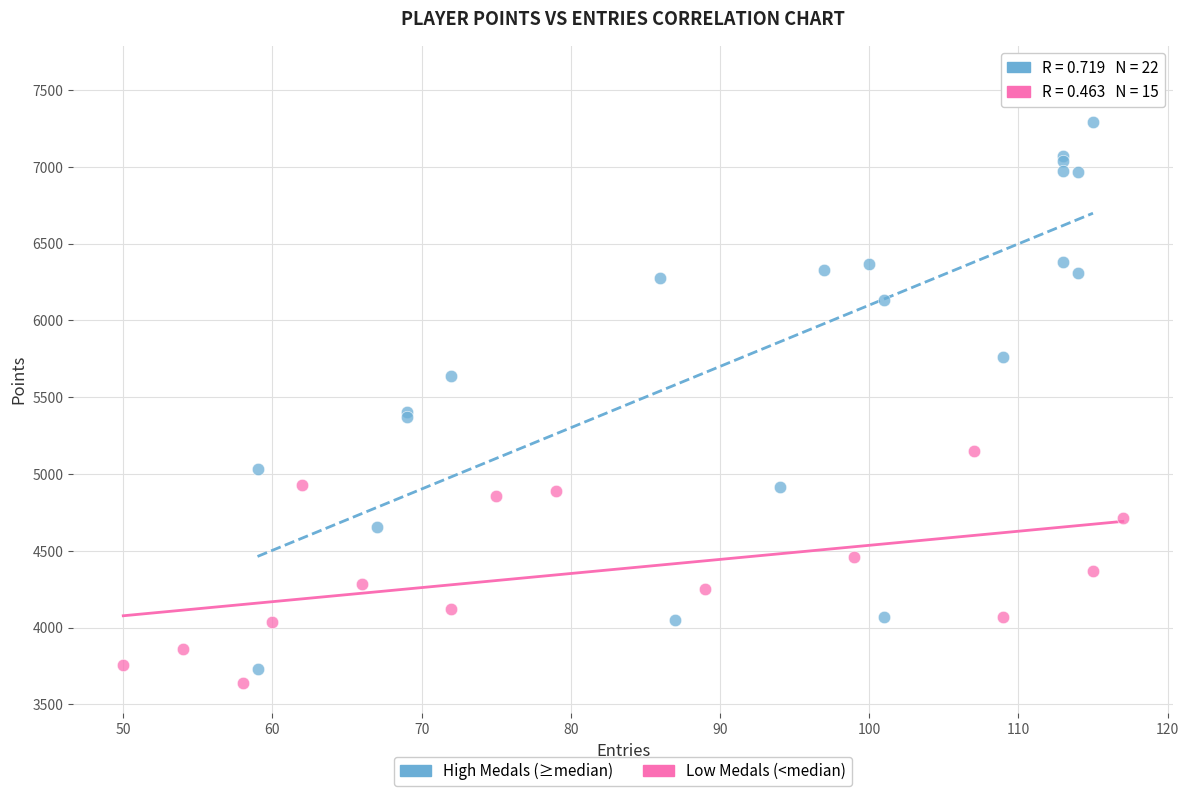

Which series has the widest spread of Y values?

High Medals (≥median)